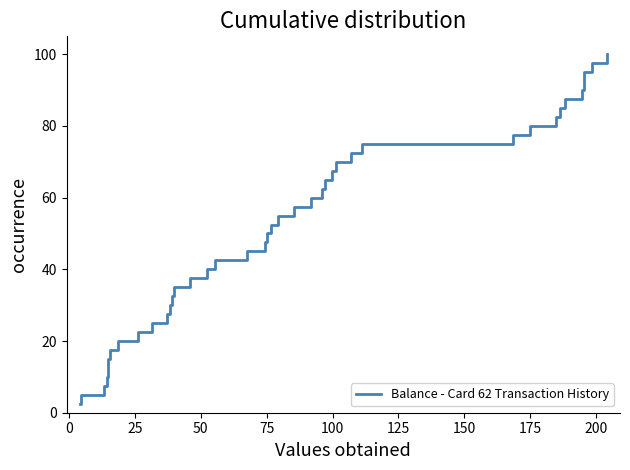

What is the smallest value displayed?

2.5